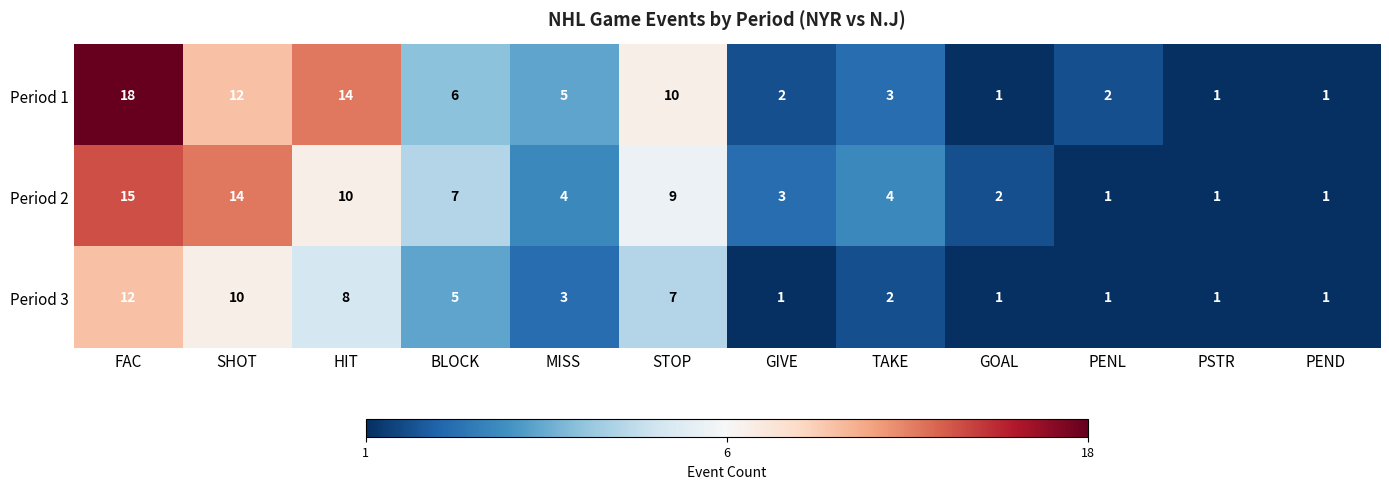

Is it true that Period 3 equals 3 at STOP?

False